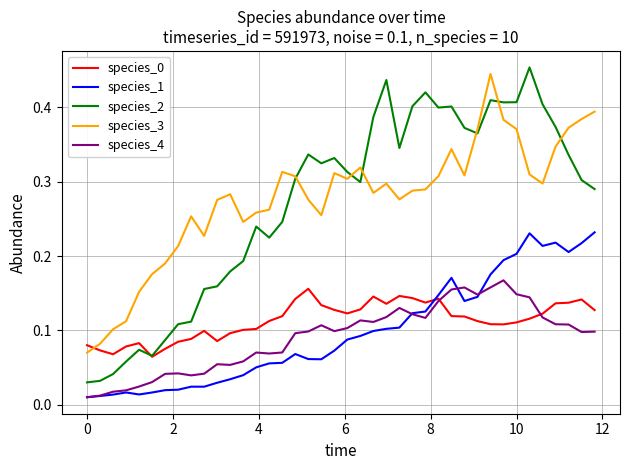

True or false: species_2 and species_4 cross at least once.

False